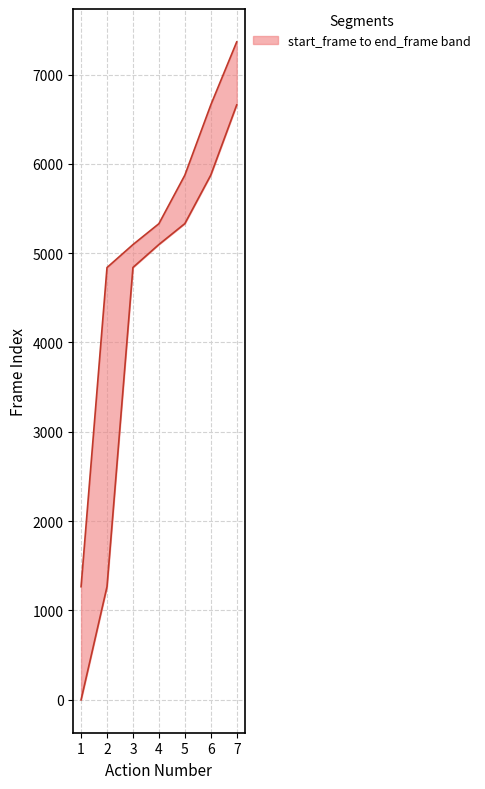

Reading left to right, what are all the values shown in this chart?

start_frame: 0	1267	4840	5097	5331	5874	6660
end_frame: 1266	4839	5096	5330	5873	6659	7365